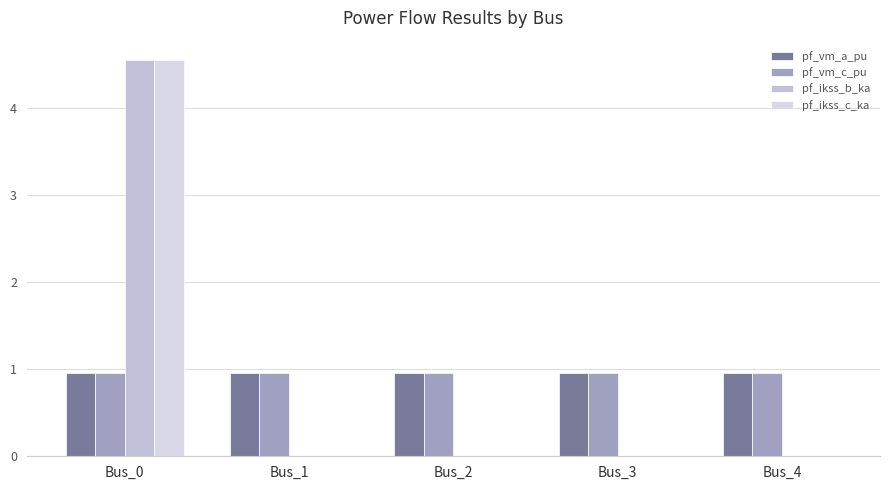

What is the value of the pf_vm_c_pu bar at the 5th from the left?

1.0